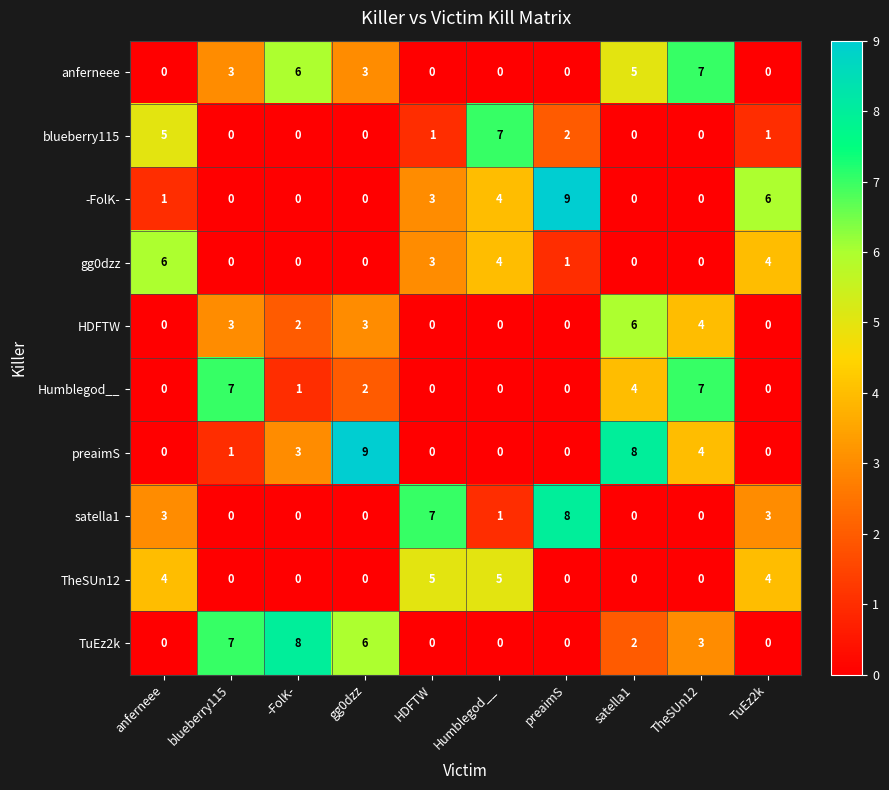

What is the maximum value for TheSUn12?

5